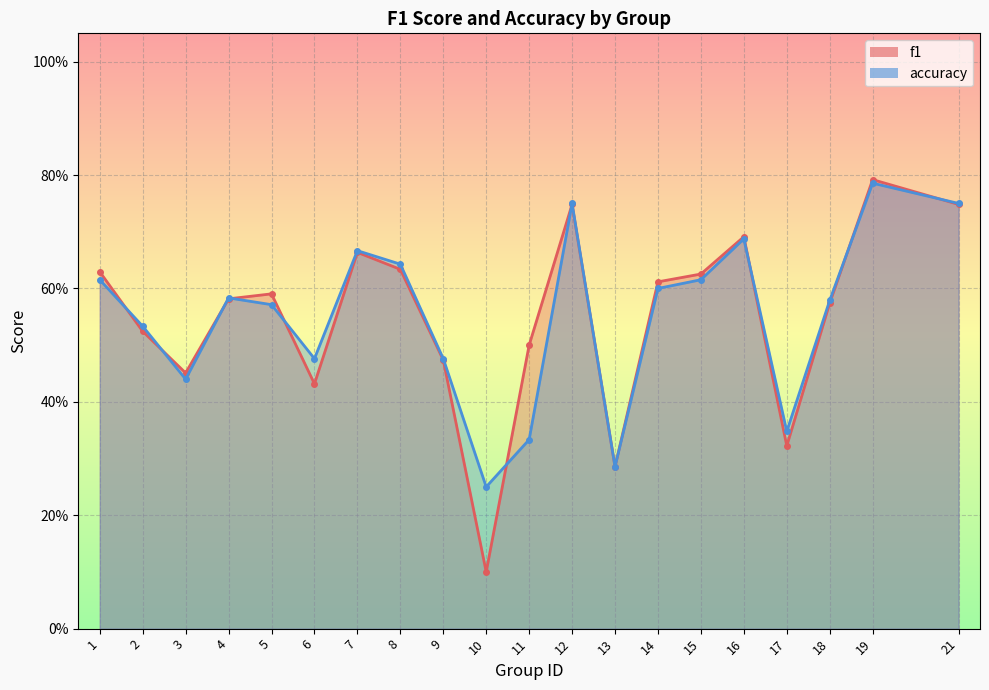

Reading right to left, extract all data points from this chart.

f1: 0.7	0.8	0.6	0.3	0.7	0.6	0.6	0.3	0.7	0.5	0.1	0.5	0.6	0.7	0.4	0.6	0.6	0.5	0.5	0.6
accuracy: 0.8	0.8	0.6	0.3	0.7	0.6	0.6	0.3	0.8	0.3	0.2	0.5	0.6	0.7	0.5	0.6	0.6	0.4	0.5	0.6